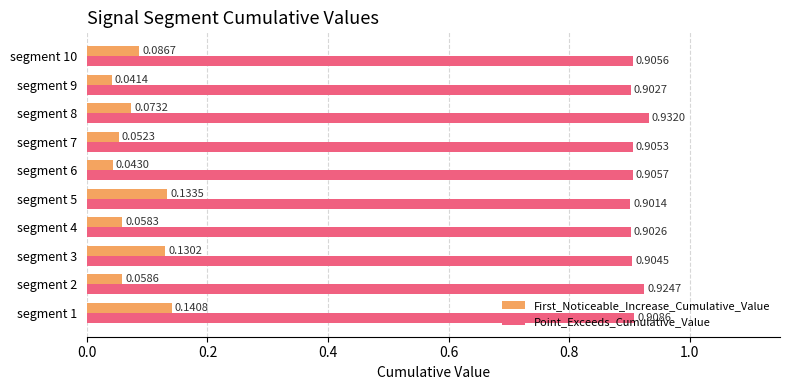

At how many categories does at least one series exceed 0?

10